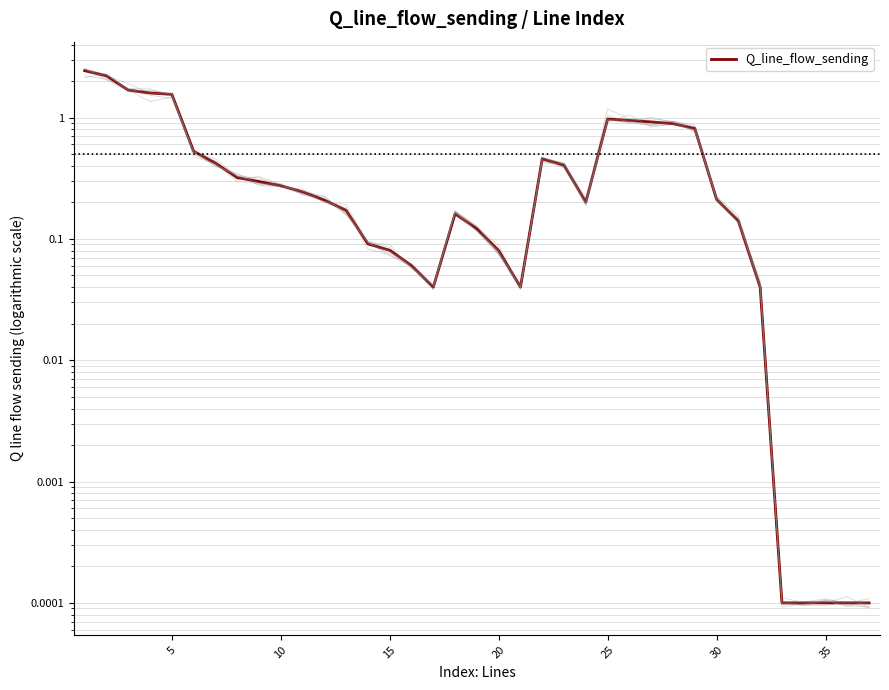

Is it true that the value at 22 is 0.6?

False